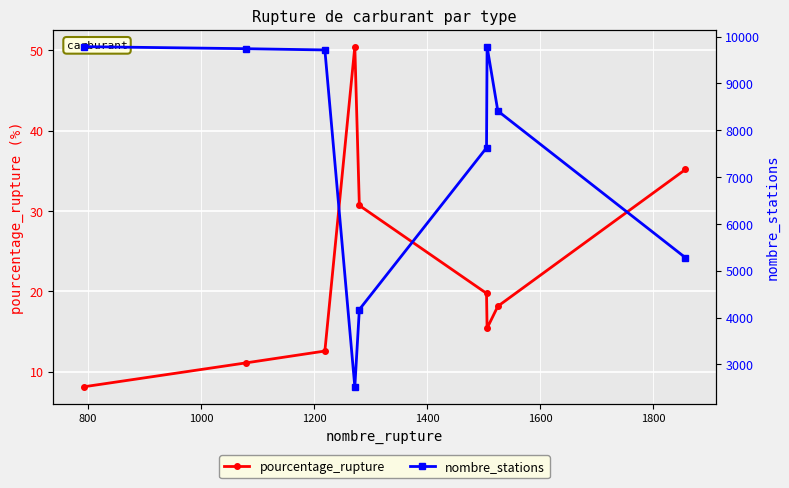

What is the lowest value of the pourcentage_rupture series?

8.1